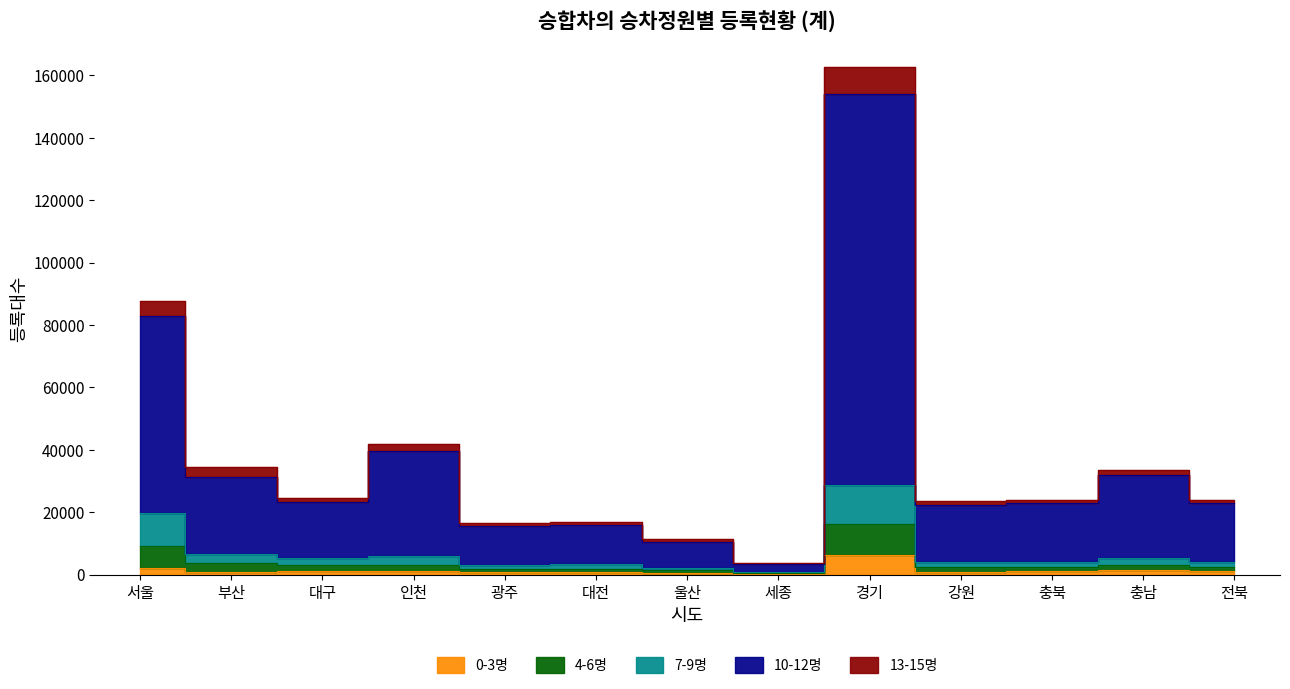

What is the approximate value of 4-6명 at 경기?

28672